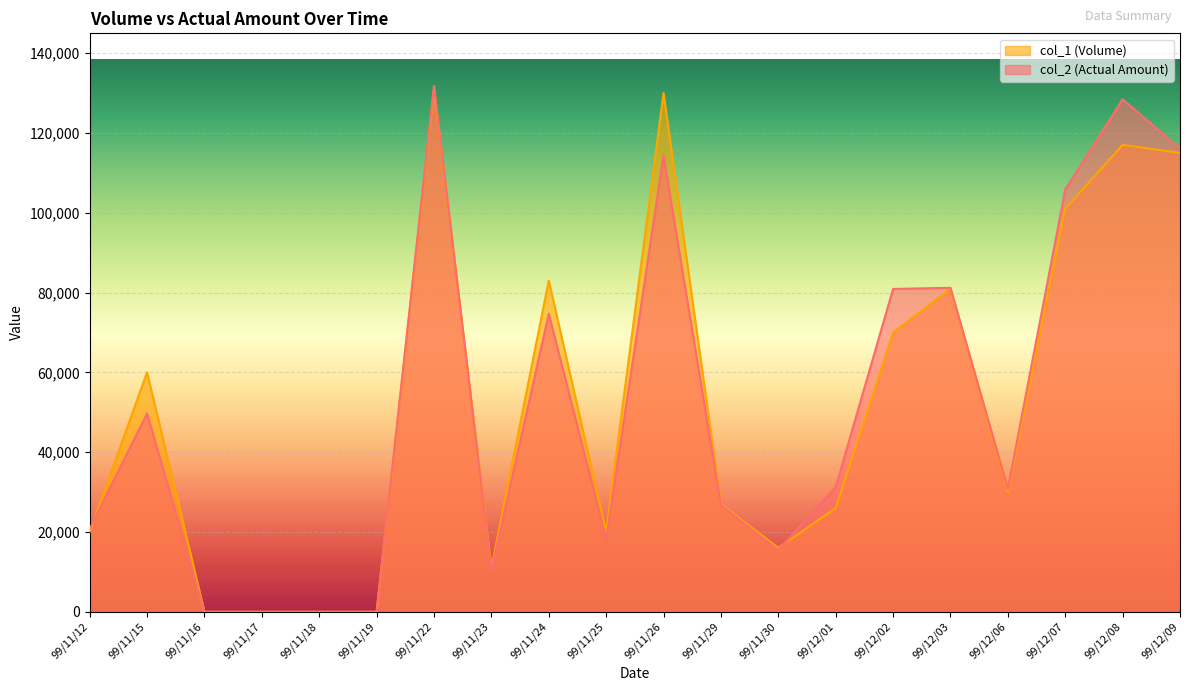

The value of col_2 (Actual Amount) at 99/11/29 is 44553. True or false?

False